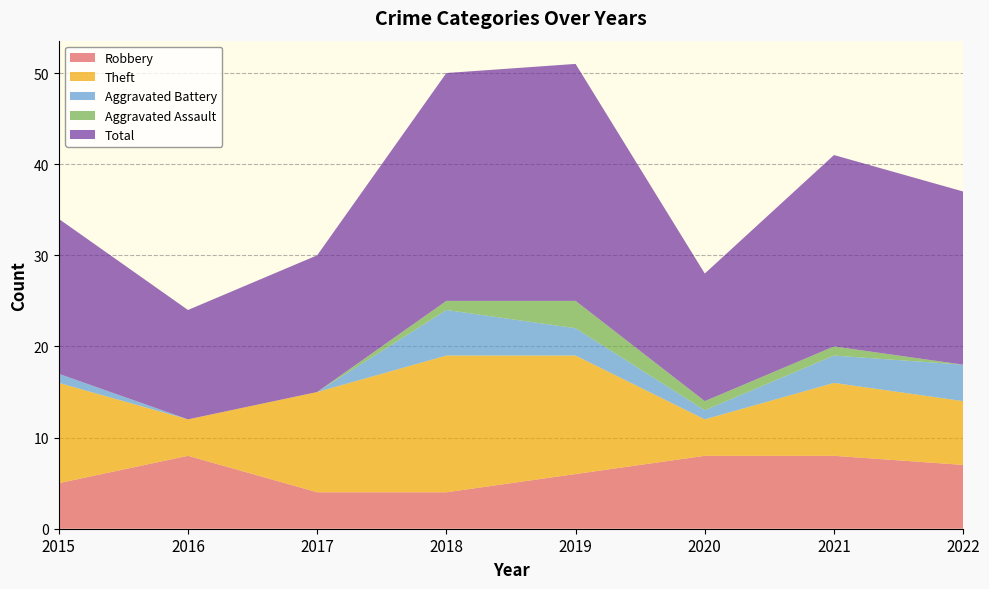

Reading left to right, list all the values displayed in this chart.

Robbery: 2015=5	2016=8	2017=4	2018=4	2019=6	2020=8	2021=8	2022=7
Theft: 2015=11	2016=4	2017=11	2018=15	2019=13	2020=4	2021=8	2022=7
Aggravated Battery: 2015=1	2016=0	2017=0	2018=5	2019=3	2020=1	2021=3	2022=4
Aggravated Assault: 2015=0	2016=0	2017=0	2018=1	2019=3	2020=1	2021=1	2022=0
Total: 2015=17	2016=12	2017=15	2018=25	2019=26	2020=14	2021=21	2022=19